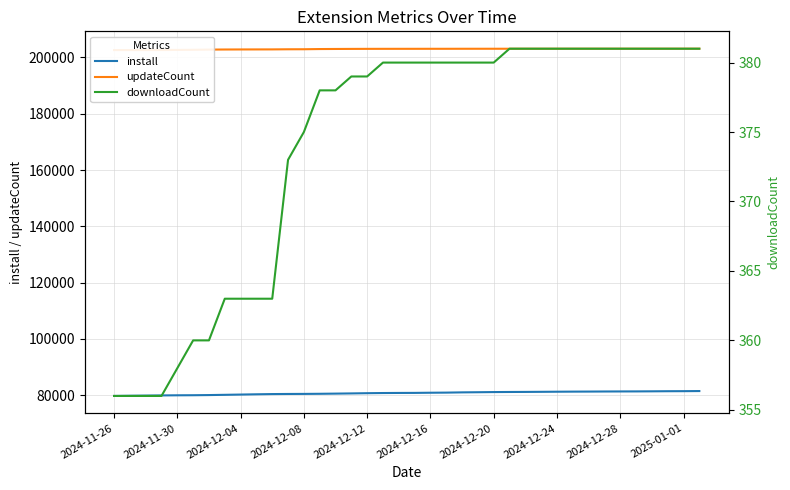

Does the chart display data point markers on the line(s)?

No